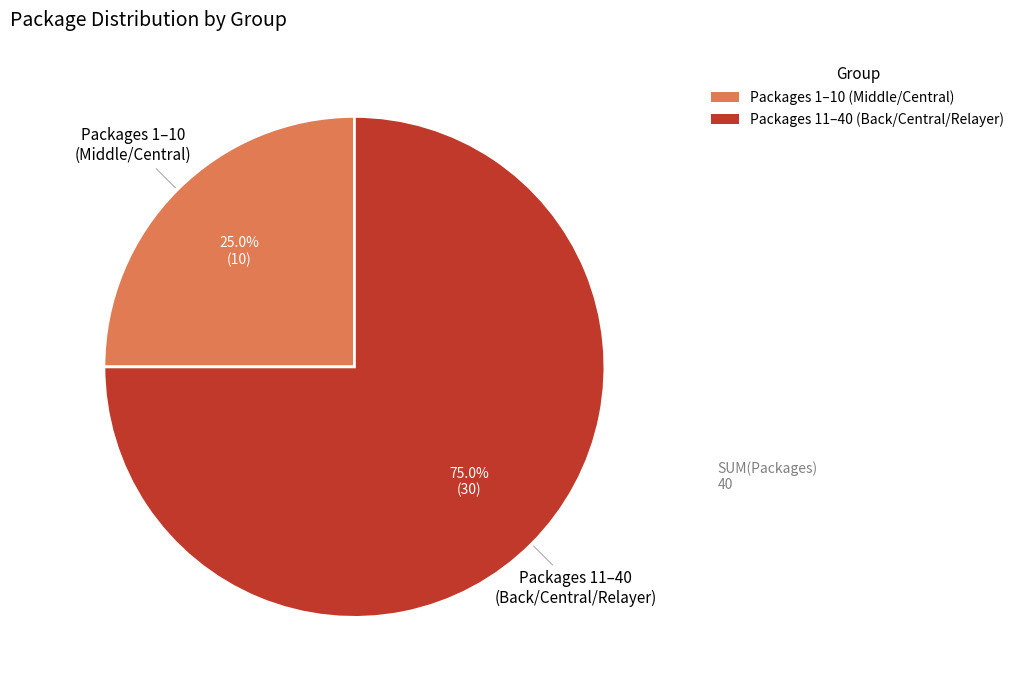

Which has a higher value, Packages 11–40 (Back/Central/Relayer) or Packages 1–10 (Middle/Central)?

Packages 11–40 (Back/Central/Relayer)